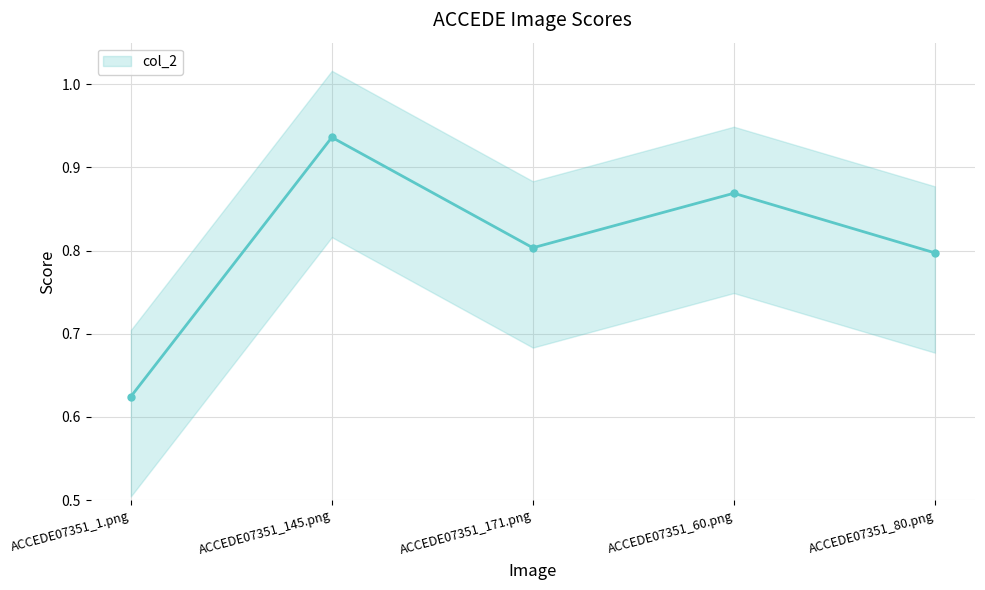

Reading left to right, extract all data points from this chart.

ACCEDE07351_1.png=0.6	ACCEDE07351_145.png=0.9	ACCEDE07351_171.png=0.8	ACCEDE07351_60.png=0.9	ACCEDE07351_80.png=0.8